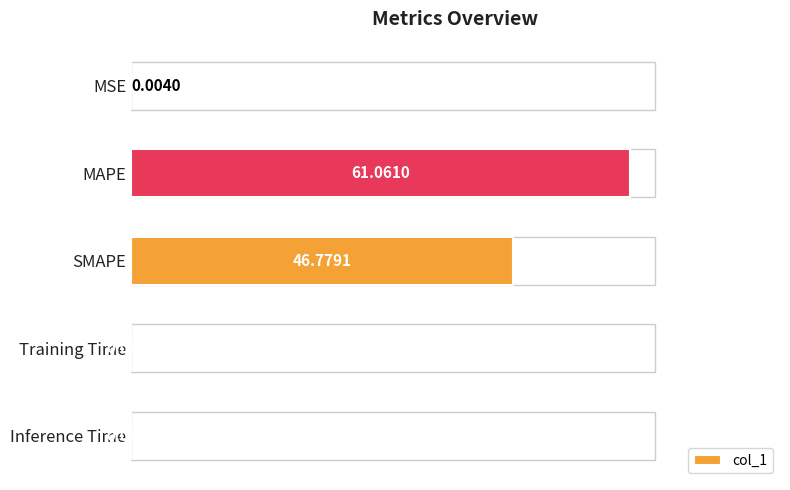

At which category does the chart reach its peak across all series?

MAPE